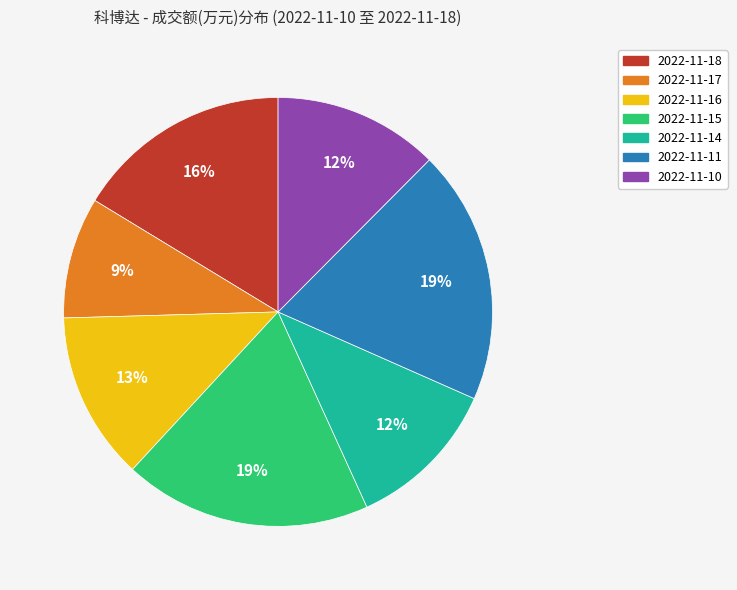

Approximately how many times larger is the value at 2022-11-14 compared to 2022-11-16?

0.9